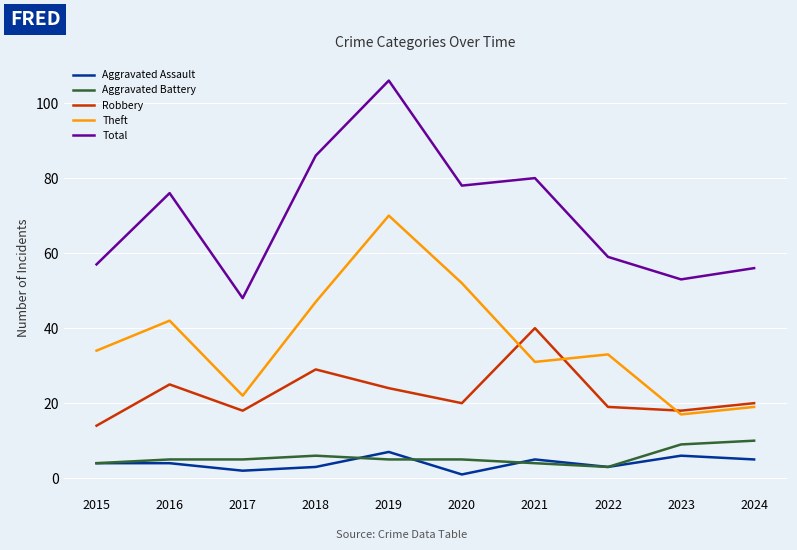

Which series has the widest spread of values?

Total